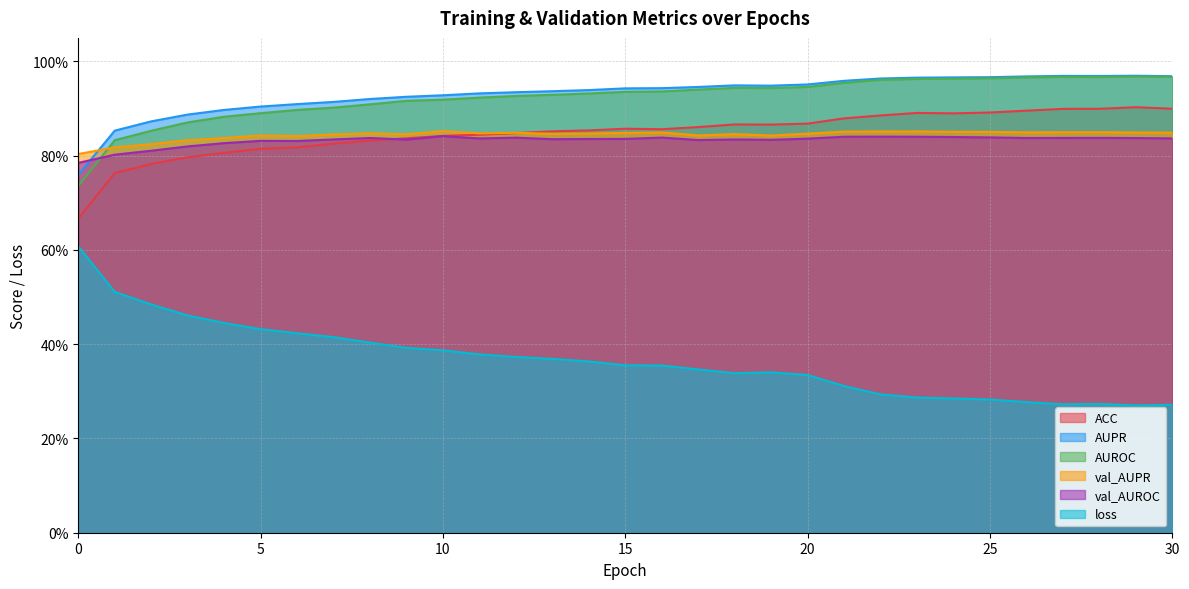

What is the lowest value of the AUROC series?

0.7